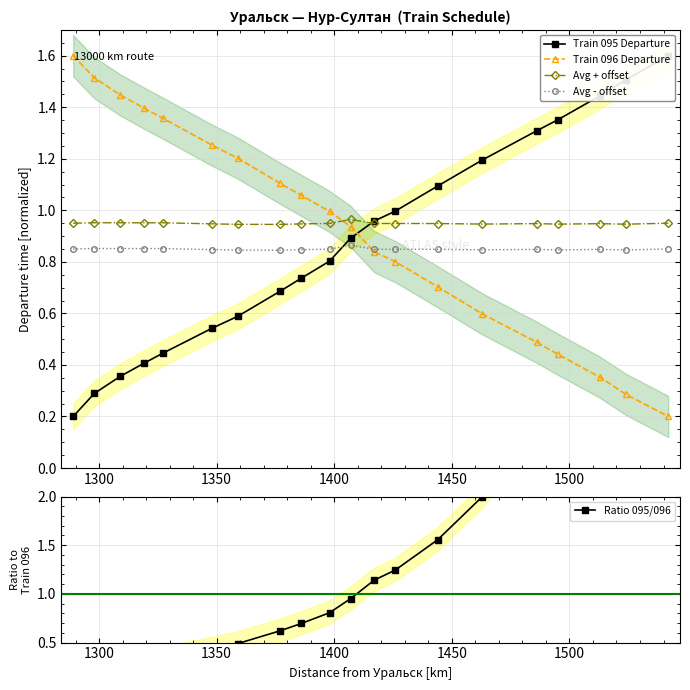

True or false: Avg - offset has more than 1 interior local peaks.

True